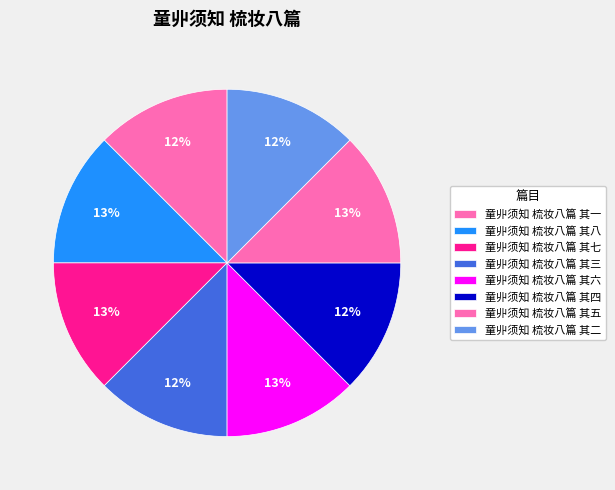

Does 童丱须知 梳妆八篇 其五 represent more than half of the total?

No